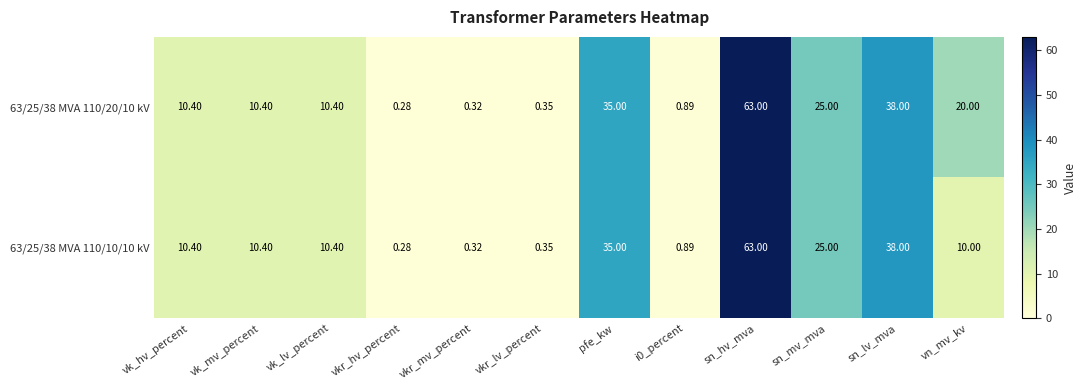

Where does the 63/25/38 MVA 110/10/10 kV series first go above 10?

vk_hv_percent